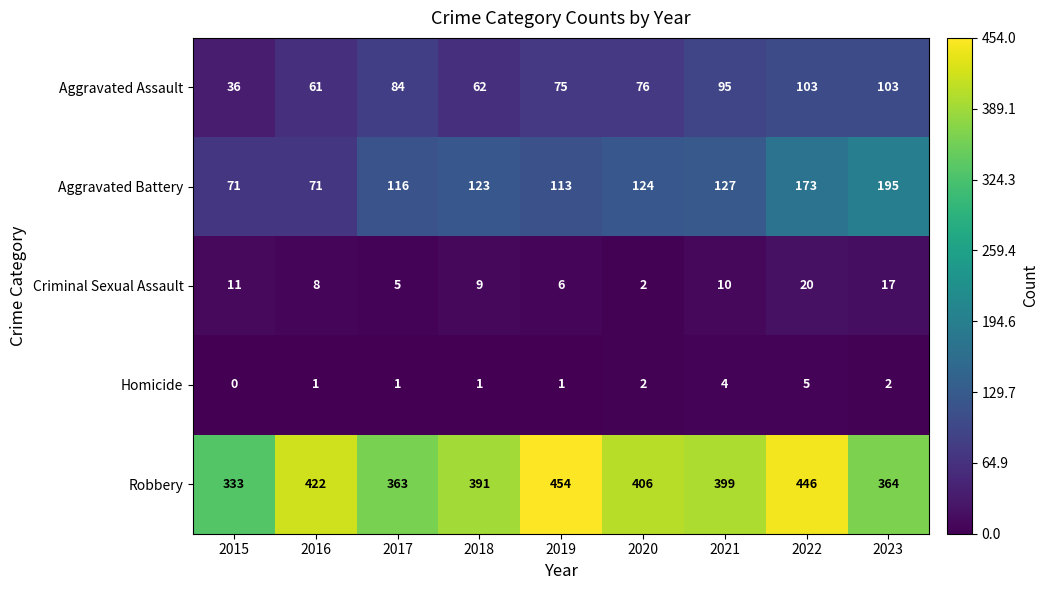

Rank the series by their maximum value, from highest to lowest.

Robbery, Aggravated Battery, Aggravated Assault, Criminal Sexual Assault, Homicide